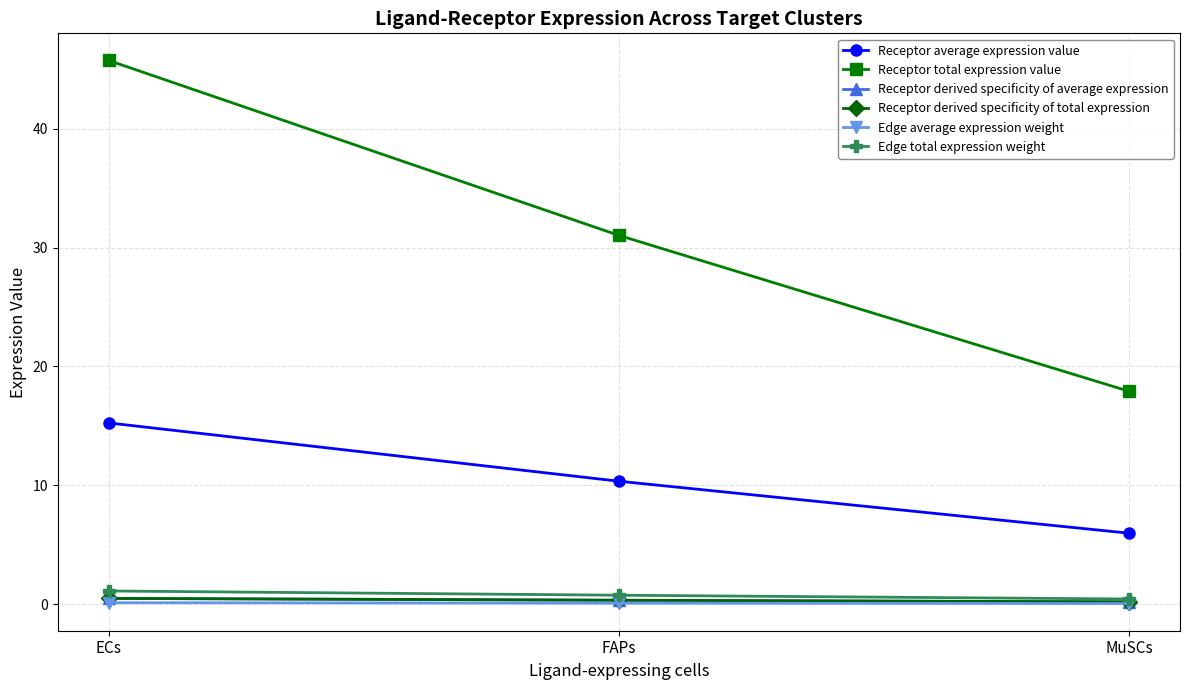

Reading right to left, list all the values displayed in this chart.

Receptor average expression value: MuSCs=6.0	FAPs=10.3	ECs=15.2
Receptor total expression value: MuSCs=17.9	FAPs=31.0	ECs=45.7
Receptor derived specificity of average expression: MuSCs=0.2	FAPs=0.3	ECs=0.5
Receptor derived specificity of total expression: MuSCs=0.2	FAPs=0.3	ECs=0.5
Edge average expression weight: MuSCs=0.0	FAPs=0.1	ECs=0.1
Edge total expression weight: MuSCs=0.4	FAPs=0.8	ECs=1.1